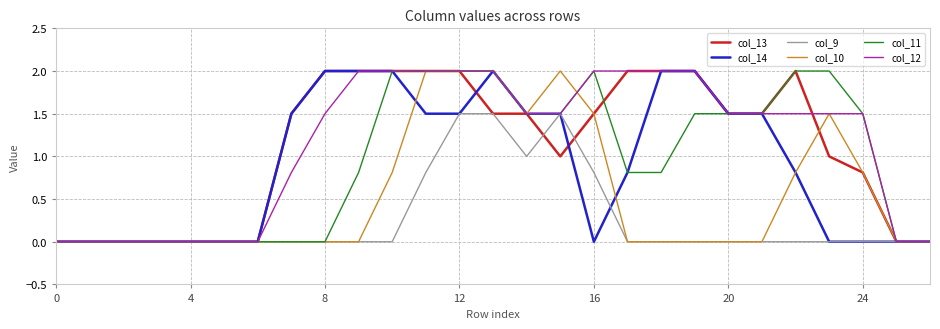

Does the chart display data point markers on the line(s)?

No